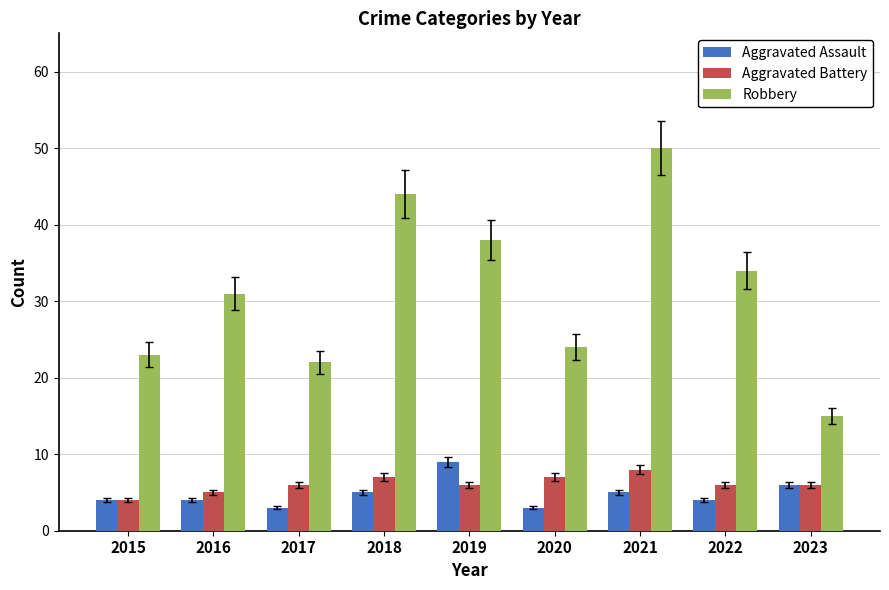

Reading left to right, what are all the values shown in this chart?

Aggravated Assault: 4	4	3	5	9	3	5	4	6
Aggravated Battery: 4	5	6	7	6	7	8	6	6
Robbery: 23	31	22	44	38	24	50	34	15